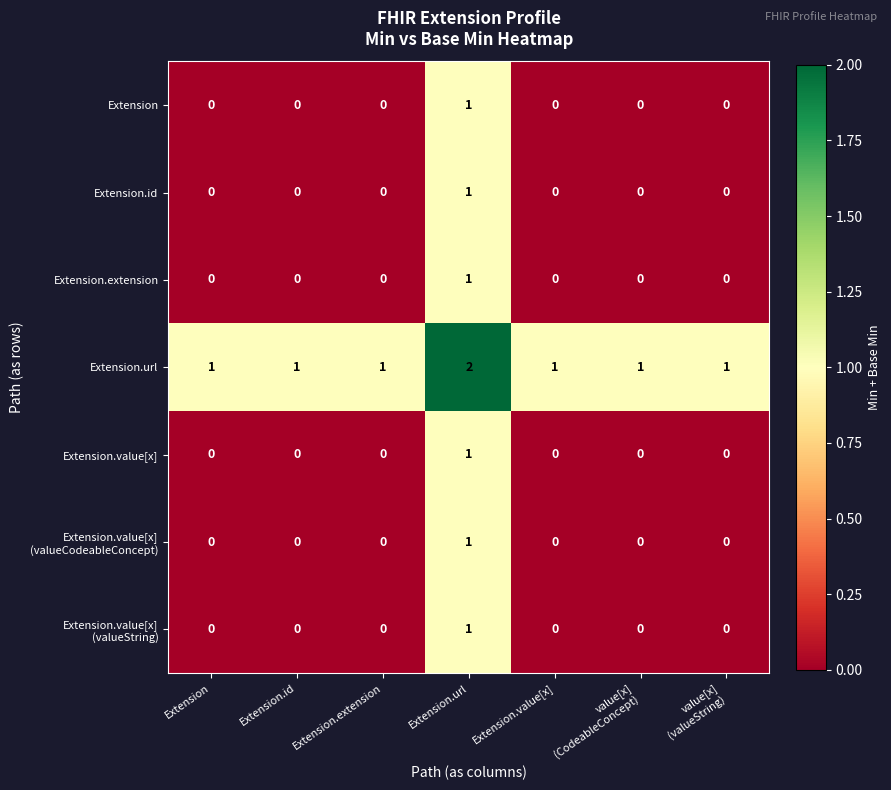

The value of Extension.extension at Extension.id is 0. True or false?

True